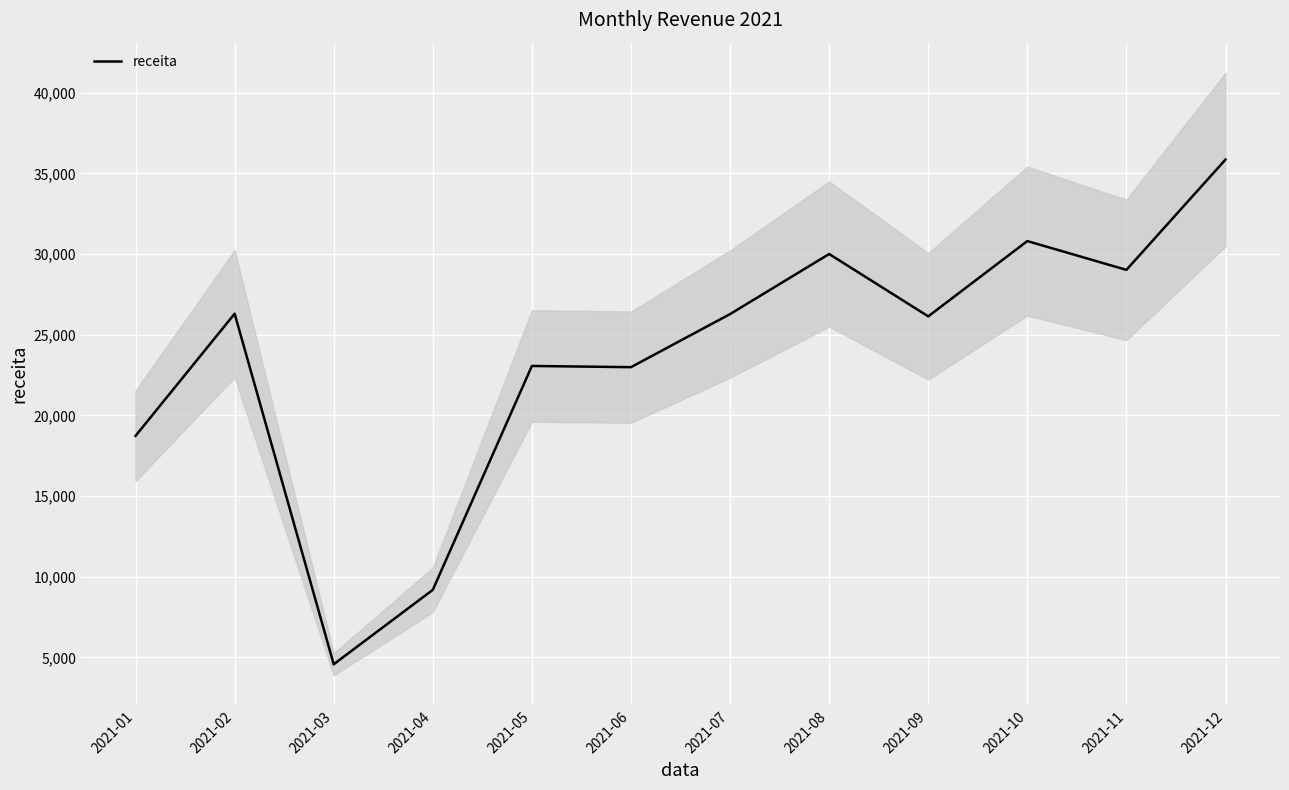

What is the value of the 5th point from the left?

23064.4